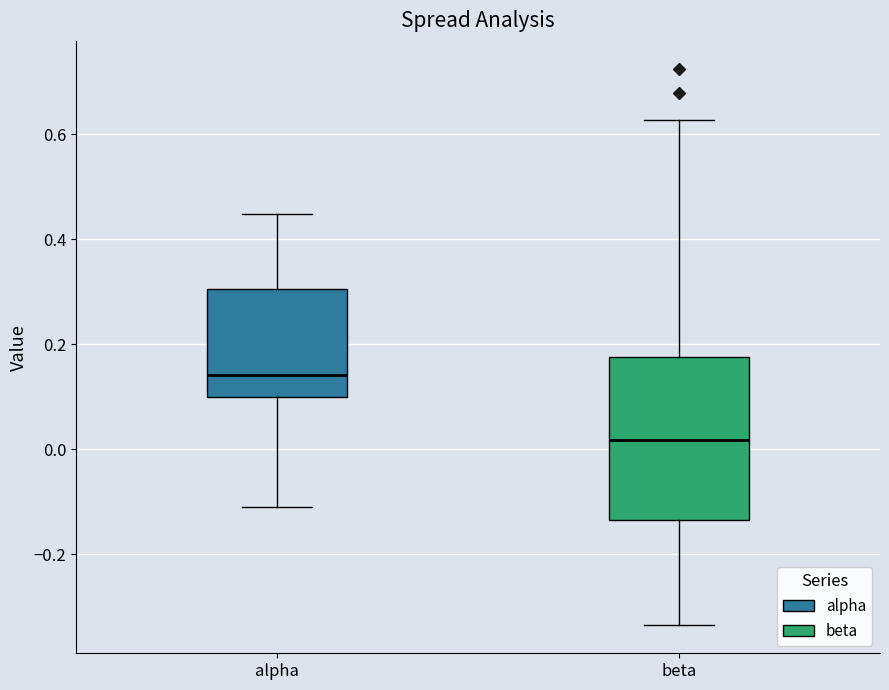

Reading left to right, transcribe this box plot: for each box, give where its median line is, the range the box spans, and where its two whiskers end, as read against the y-axis. The values are not printed on the chart, so give them approximately, as read against the axis.

alpha: median 0.14, box 0.10 to 0.30, whiskers -0.12 to 0.44
beta: median 0.02, box -0.14 to 0.18, whiskers -0.34 to 0.62